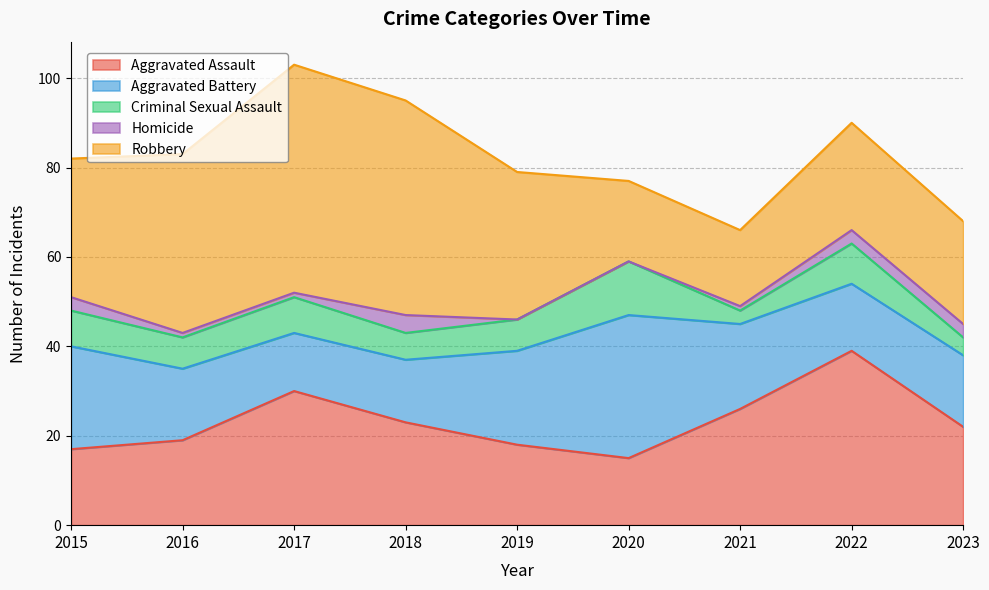

Reading right to left, extract all data points from this chart.

Aggravated Assault: 2023=22	2022=39	2021=26	2020=15	2019=18	2018=23	2017=30	2016=19	2015=17
Aggravated Battery: 2023=16	2022=15	2021=19	2020=32	2019=21	2018=14	2017=13	2016=16	2015=23
Criminal Sexual Assault: 2023=4	2022=9	2021=3	2020=12	2019=7	2018=6	2017=8	2016=7	2015=8
Homicide: 2023=3	2022=3	2021=1	2020=0	2019=0	2018=4	2017=1	2016=1	2015=3
Robbery: 2023=23	2022=24	2021=17	2020=18	2019=33	2018=48	2017=51	2016=40	2015=31